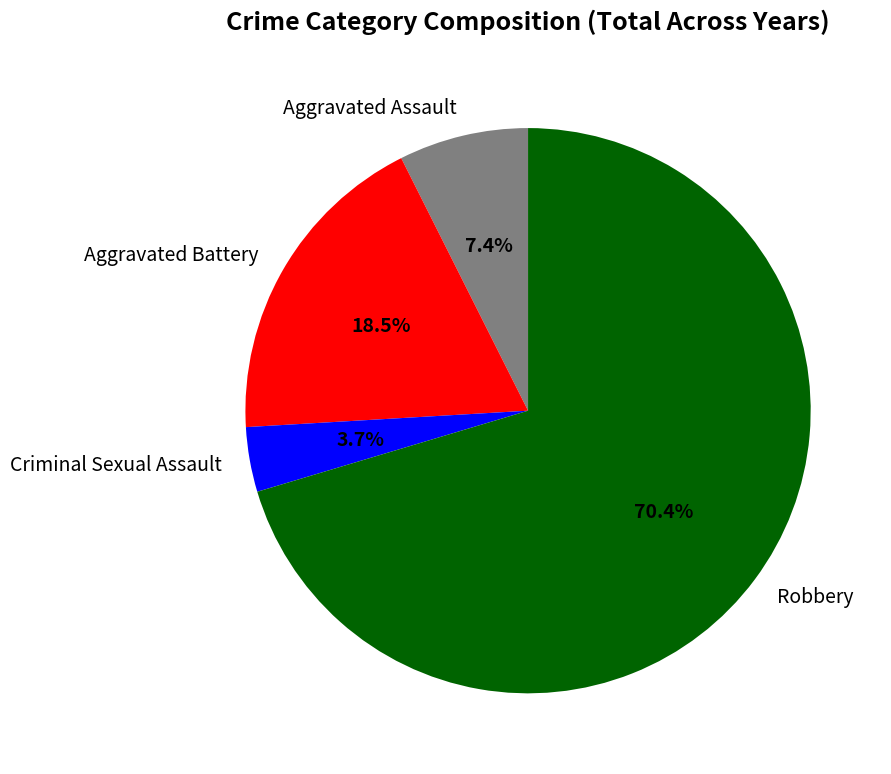

Between Criminal Sexual Assault and Aggravated Battery, which is larger?

Aggravated Battery